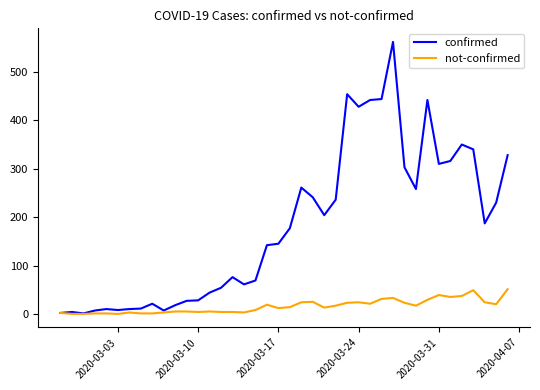

Which series has the largest range (max minus min)?

confirmed